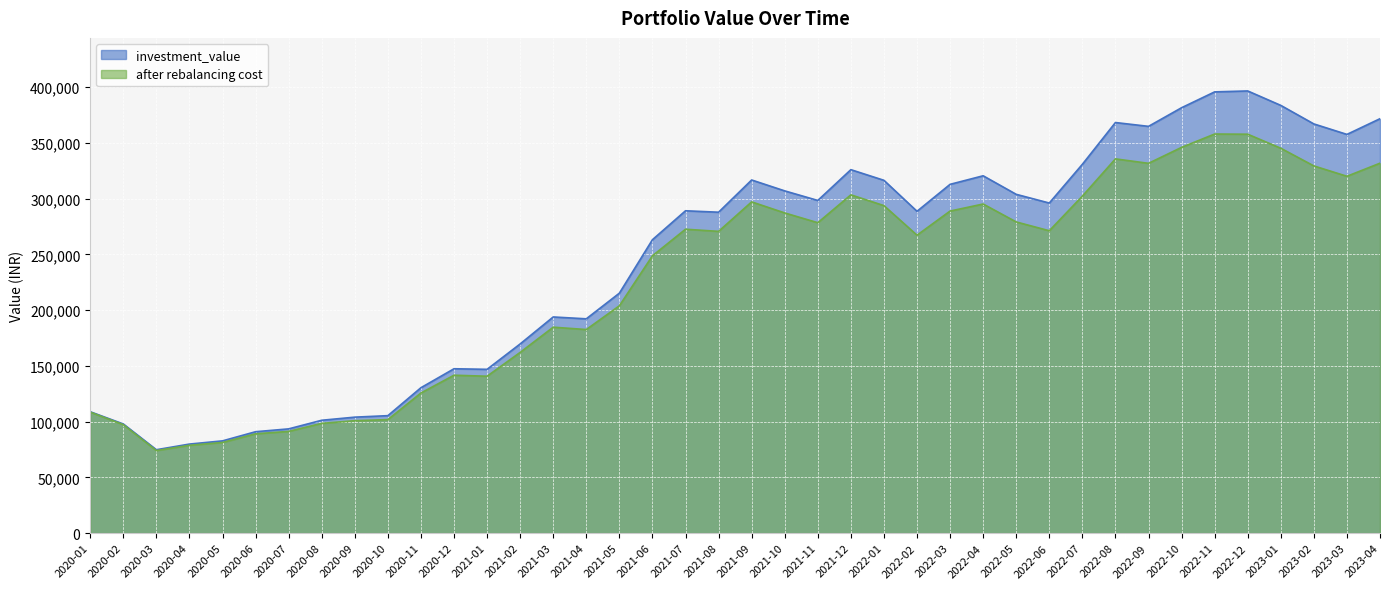

At which category does investment_value reach its first local valley?

2020-03